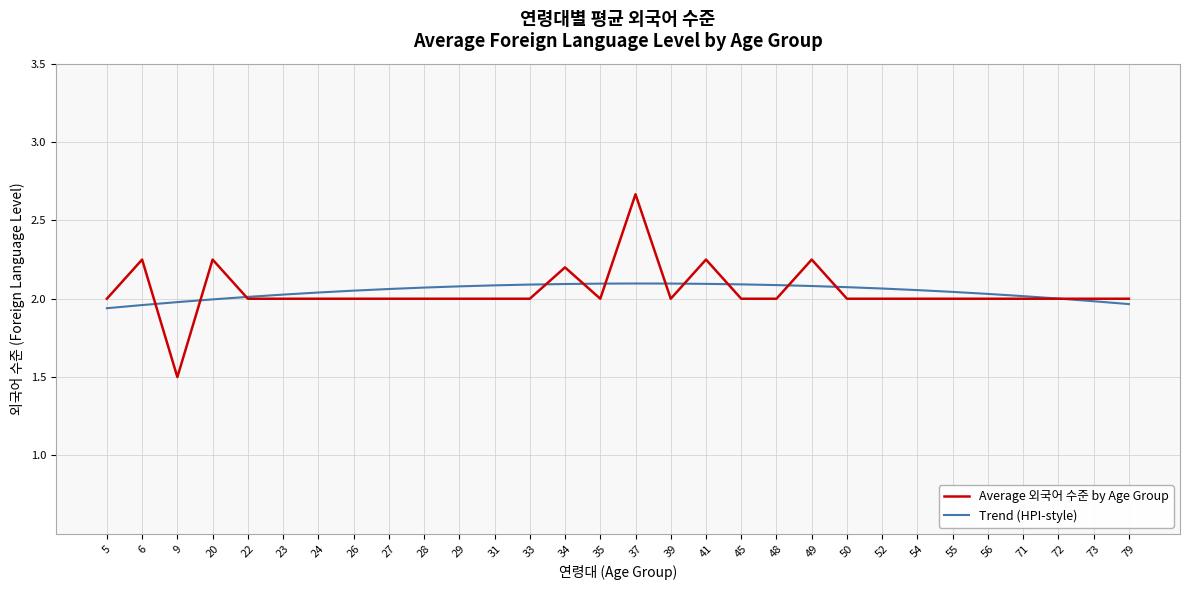

At 49, list the series in order from smallest to largest.

Trend (HPI-style), Average 외국어 수준 by Age Group